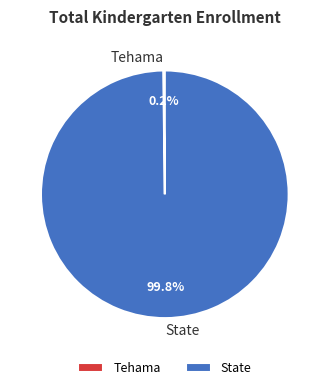

Which slice is the largest?

State